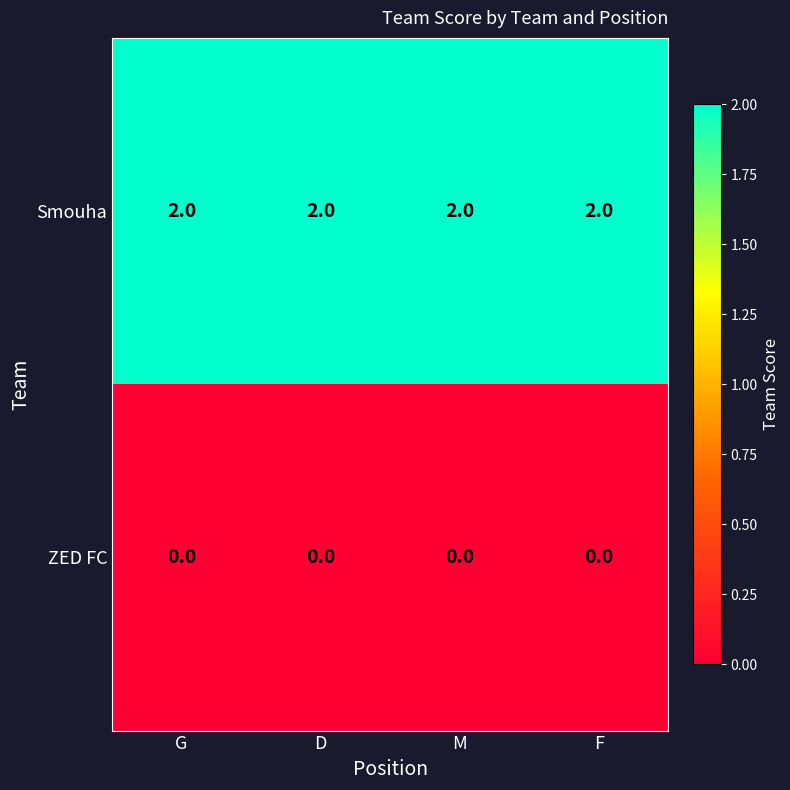

Rank the series at M from lowest to highest value.

ZED FC, Smouha